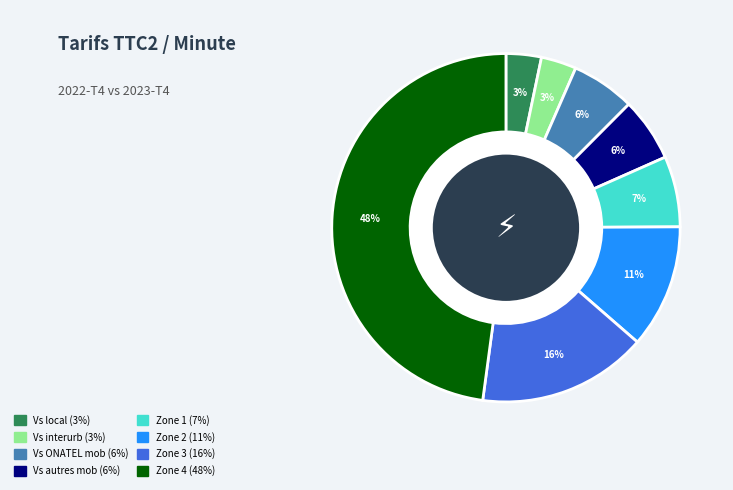

Does any single category account for the majority?

No